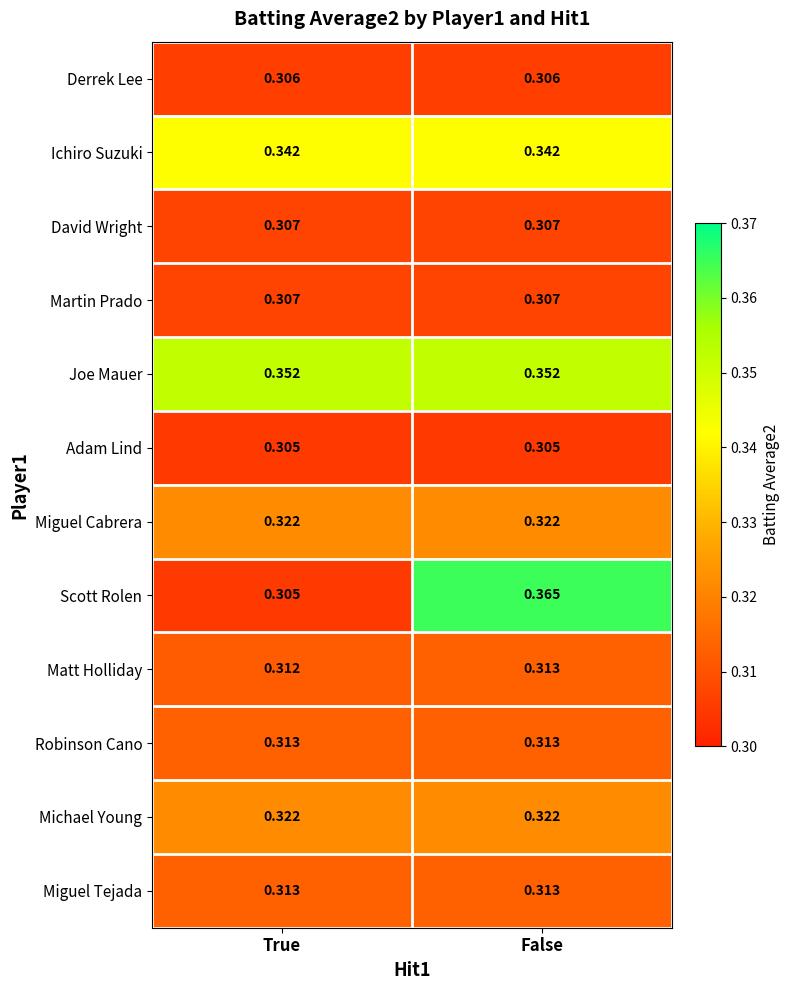

Which category has the highest value across all series?

False